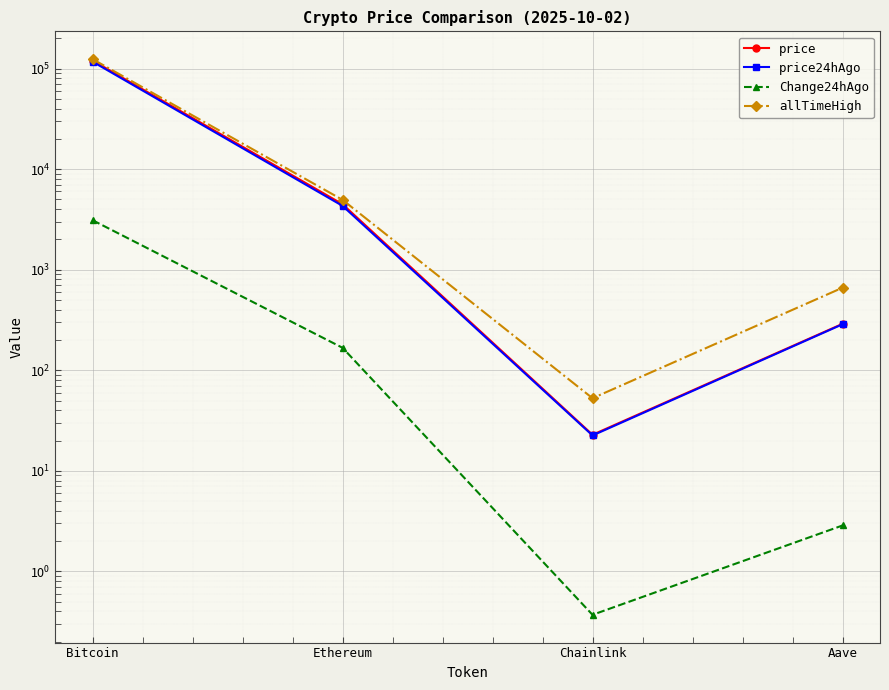

Is it true that allTimeHigh equals 52.7 at Chainlink?

True